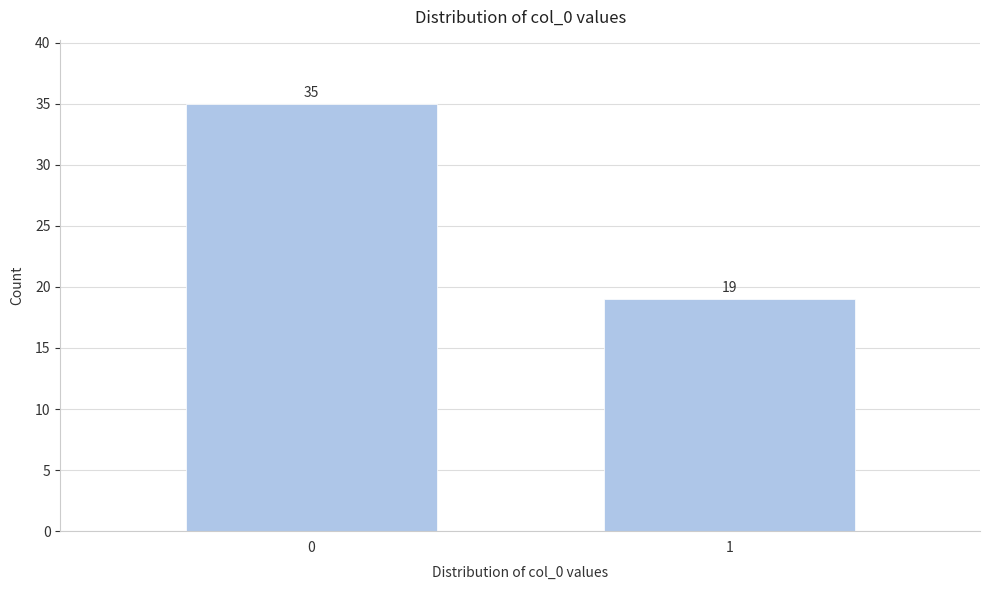

Reading left to right, transcribe all the data shown in this chart.

35	19